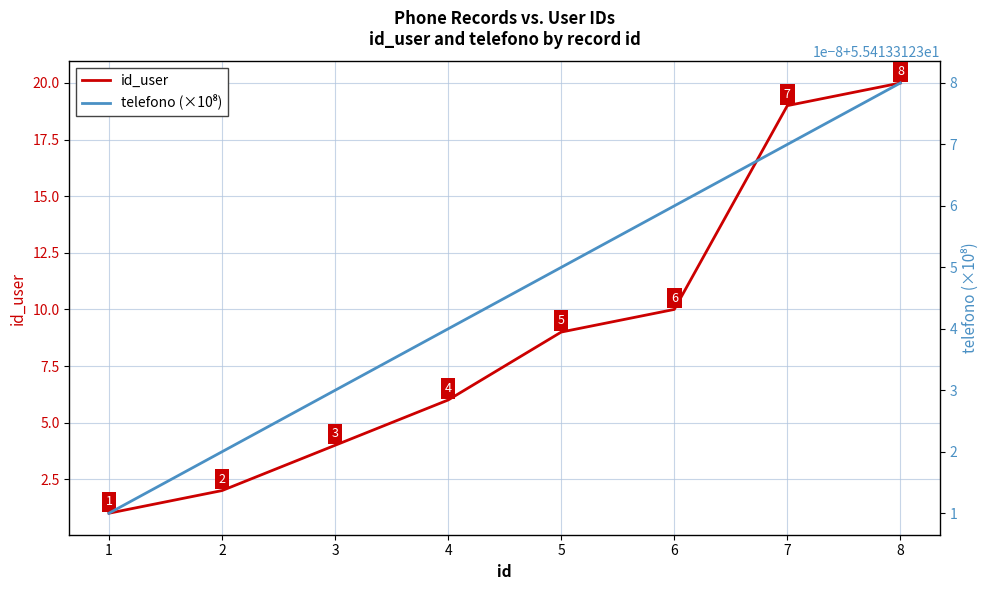

What is the highest value of the telefono (×10⁸) series?

55.4